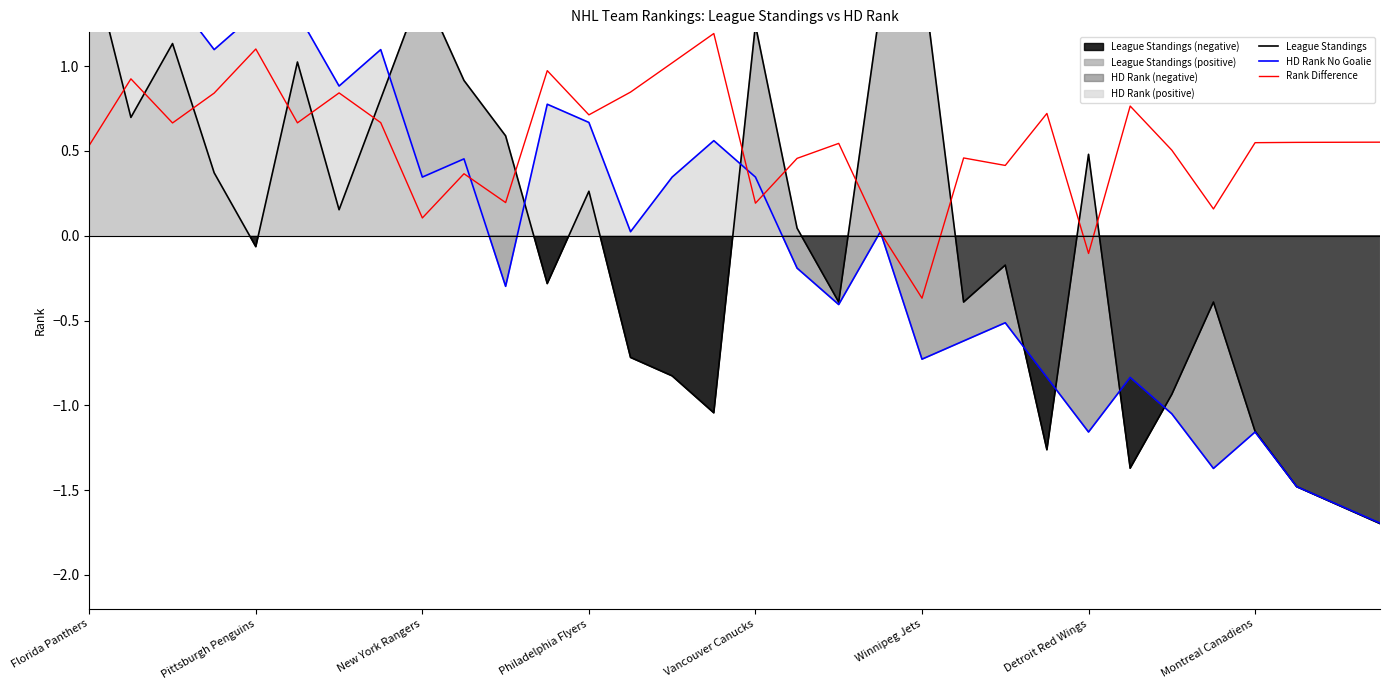

What is the value of the HD Rank No Goalie point at the 2nd from the left?

1.6